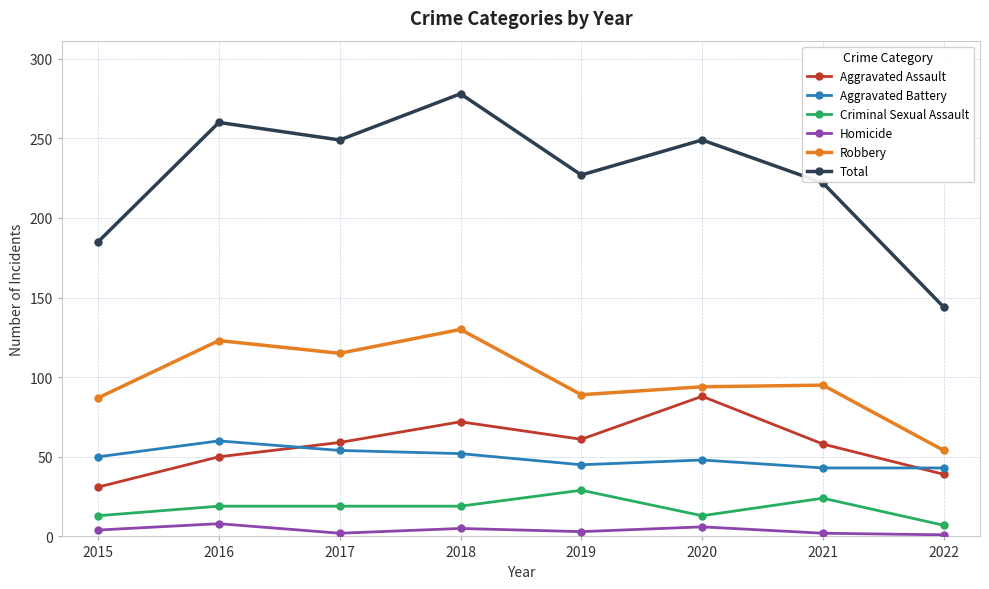

What is the value of the Aggravated Assault point at the 5th from the left?

61